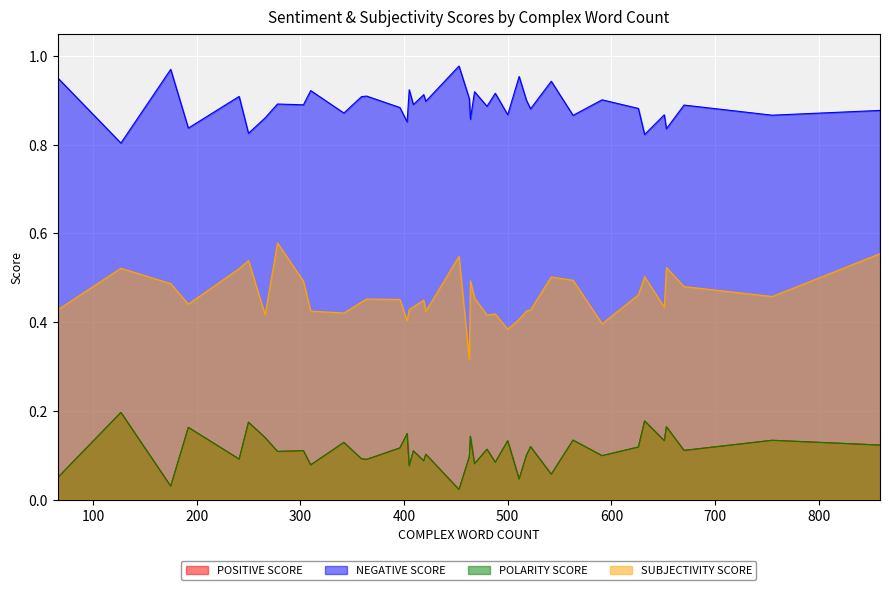

What is the label of the 26th point from the right?

500